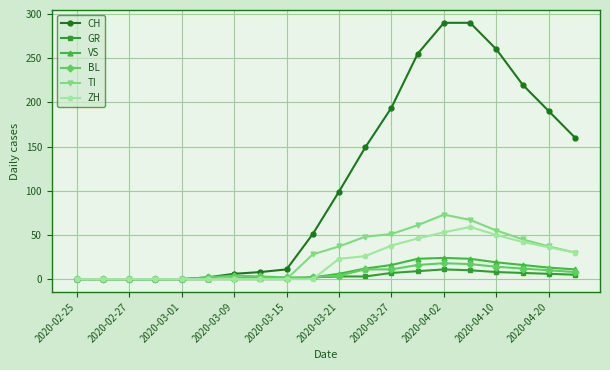

Which series has the largest range (max minus min)?

CH